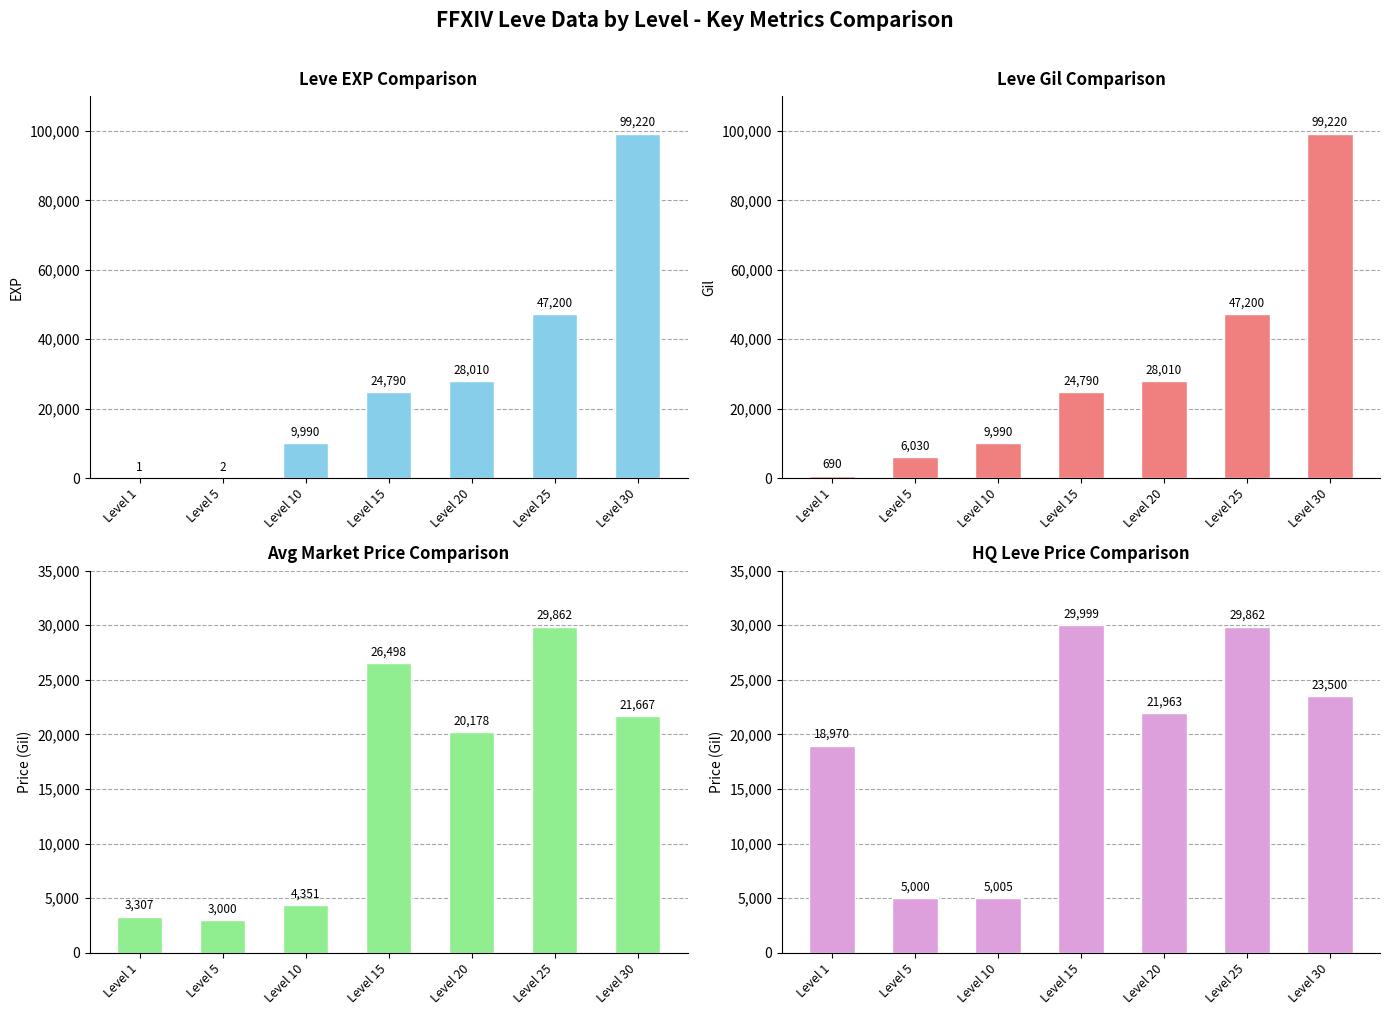

How many series are shown in this chart?

4